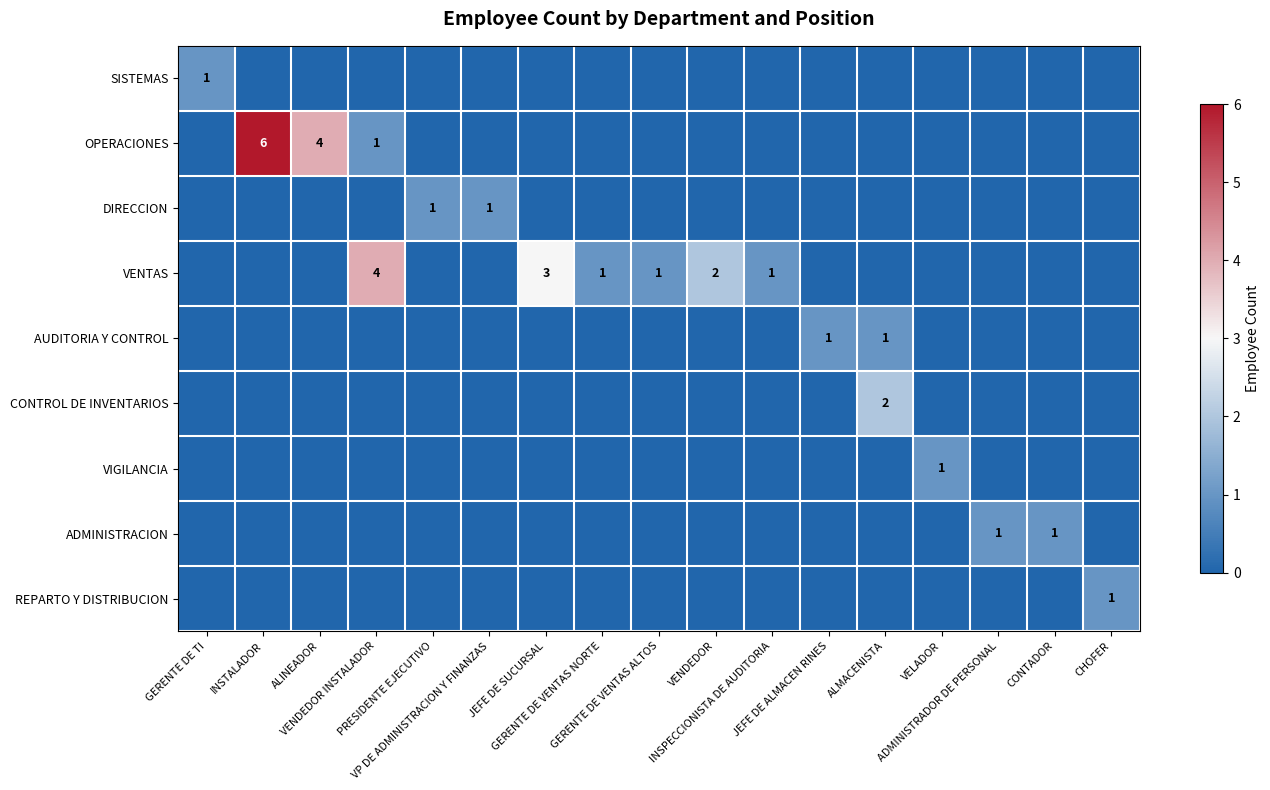

What is the difference between the highest and lowest values at JEFE DE SUCURSAL?

3